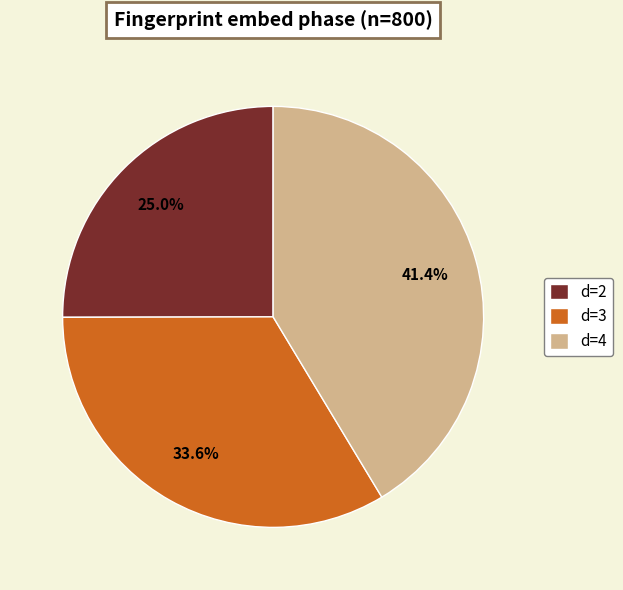

Rank the categories by value from highest to lowest.

d=4, d=3, d=2